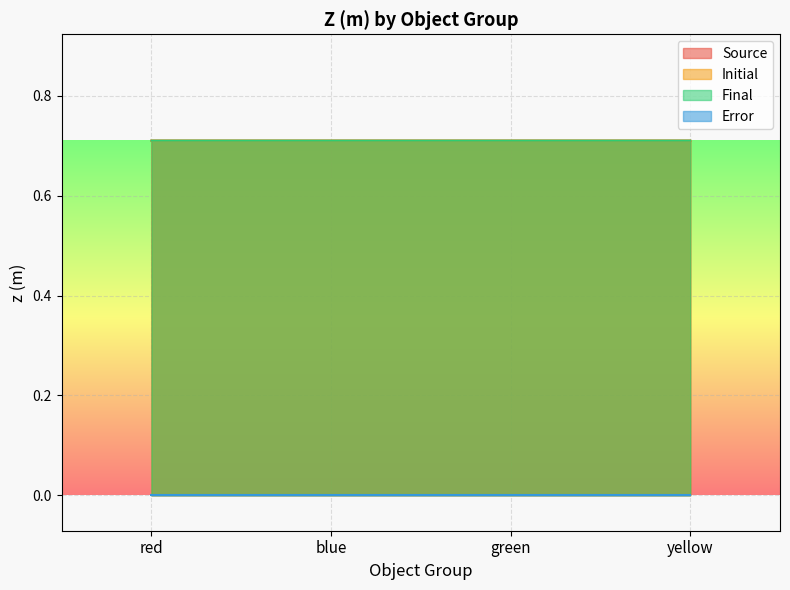

What position from the right is green?

2